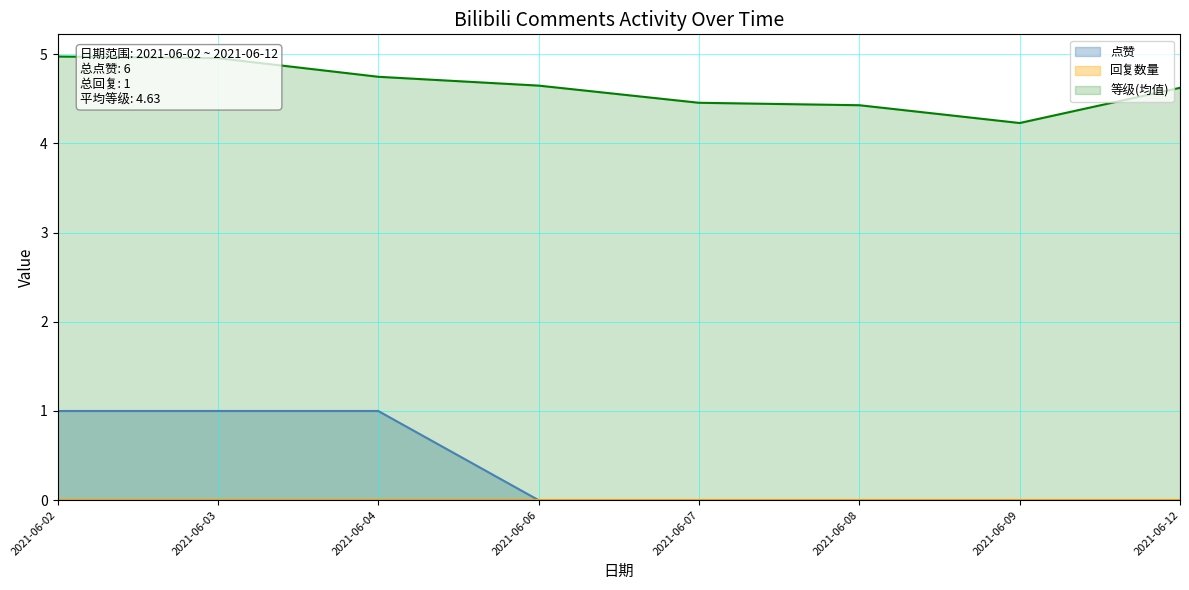

Between 2021-06-03 and 2021-06-04, which is larger?

2021-06-04